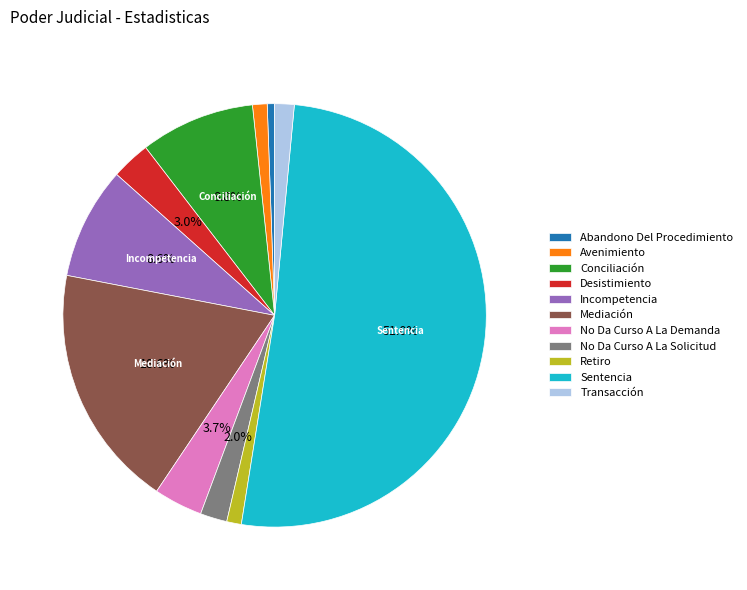

To the nearest percent, what percentage of the pie is Abandono Del Procedimiento?

1%